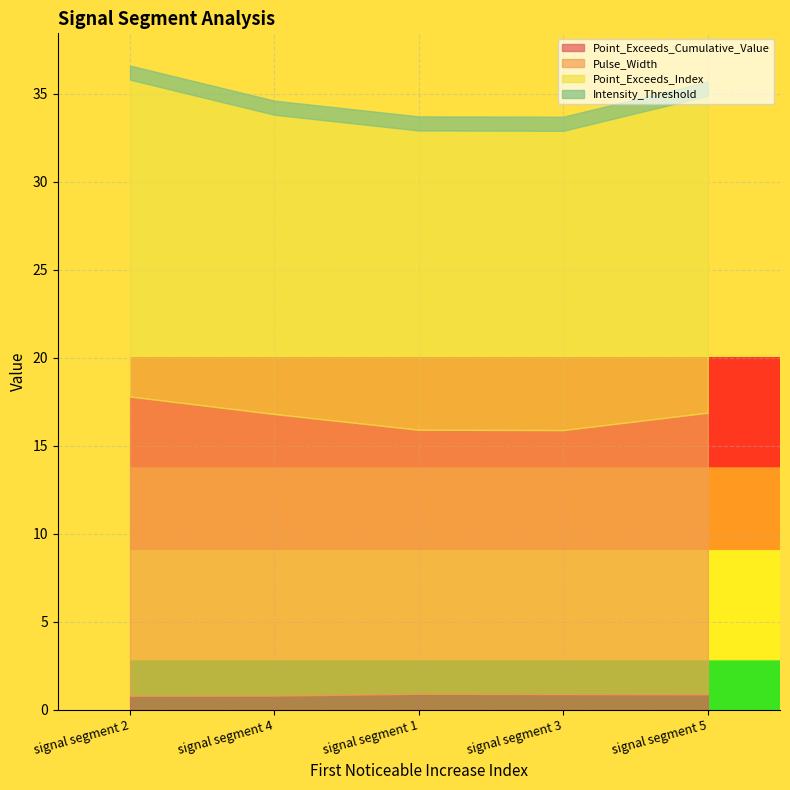

What is the greatest value displayed?

18.0